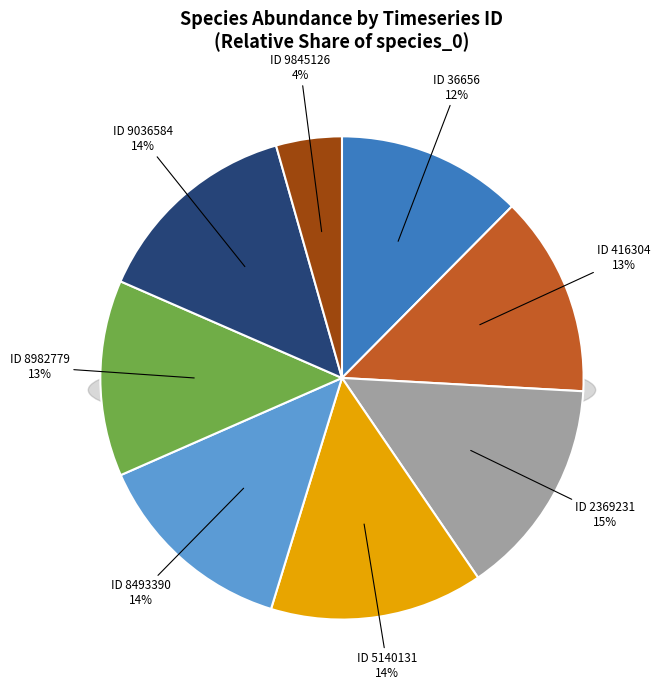

How many segments does this pie chart have?

8